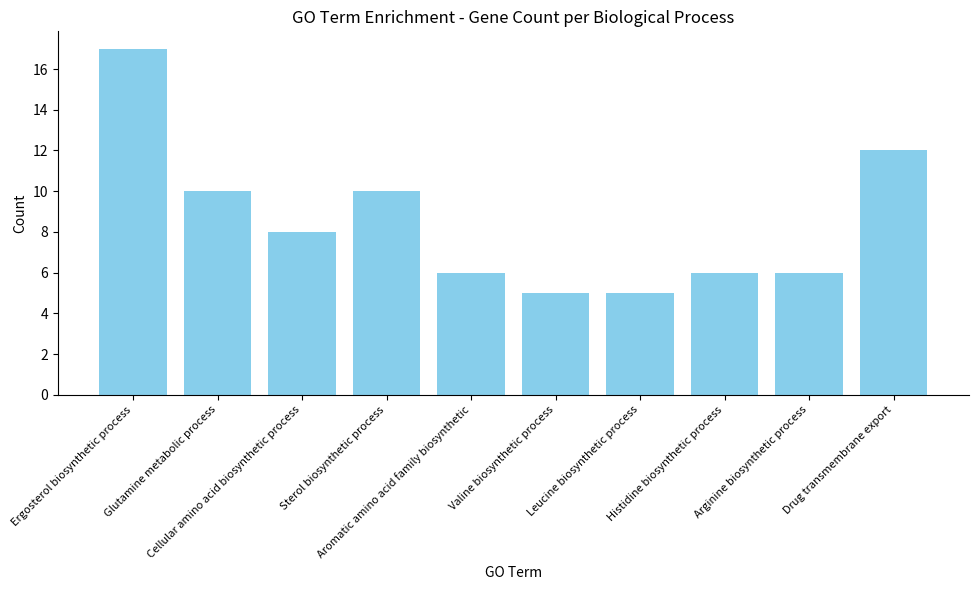

Reading left to right, what are all the values shown in this chart?

Ergosterol biosynthetic process=17	Glutamine metabolic process=10	Cellular amino acid biosynthetic process=8	Sterol biosynthetic process=10	Aromatic amino acid family biosynthetic=6	Valine biosynthetic process=5	Leucine biosynthetic process=5	Histidine biosynthetic process=6	Arginine biosynthetic process=6	Drug transmembrane export=12